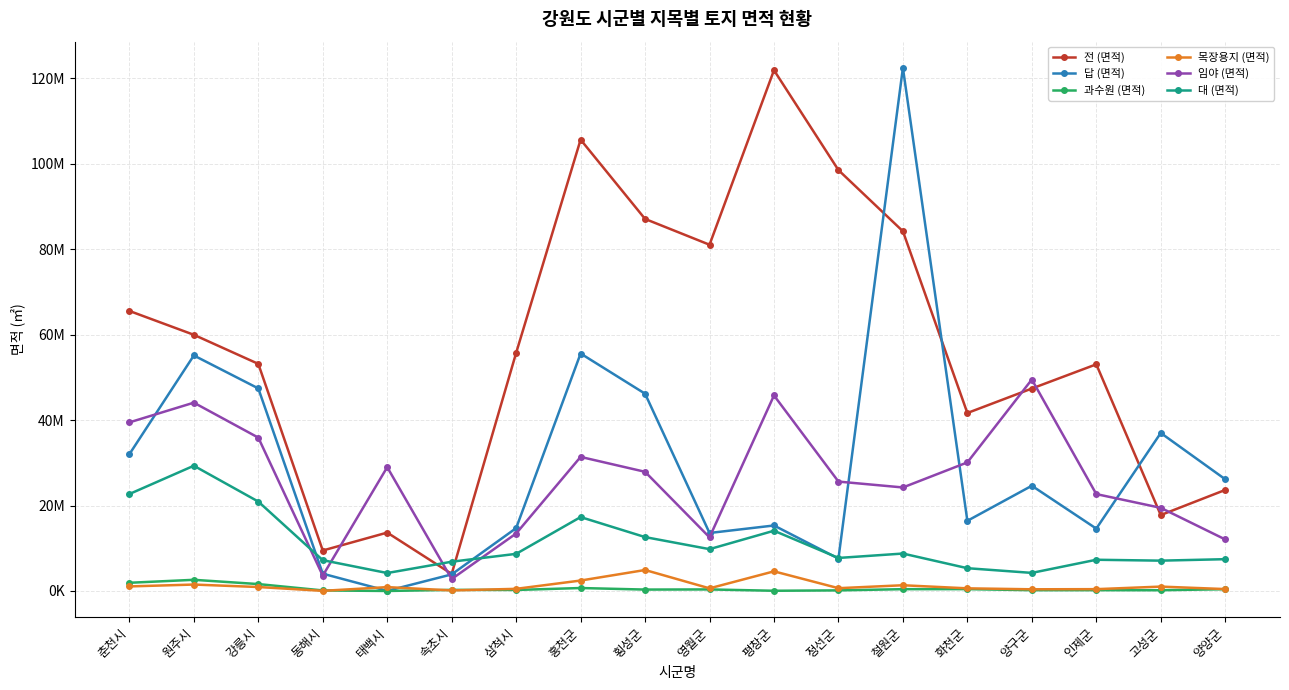

What are all the series names shown in the legend?

전 (면적), 답 (면적), 과수원 (면적), 목장용지 (면적), 임야 (면적), 대 (면적)